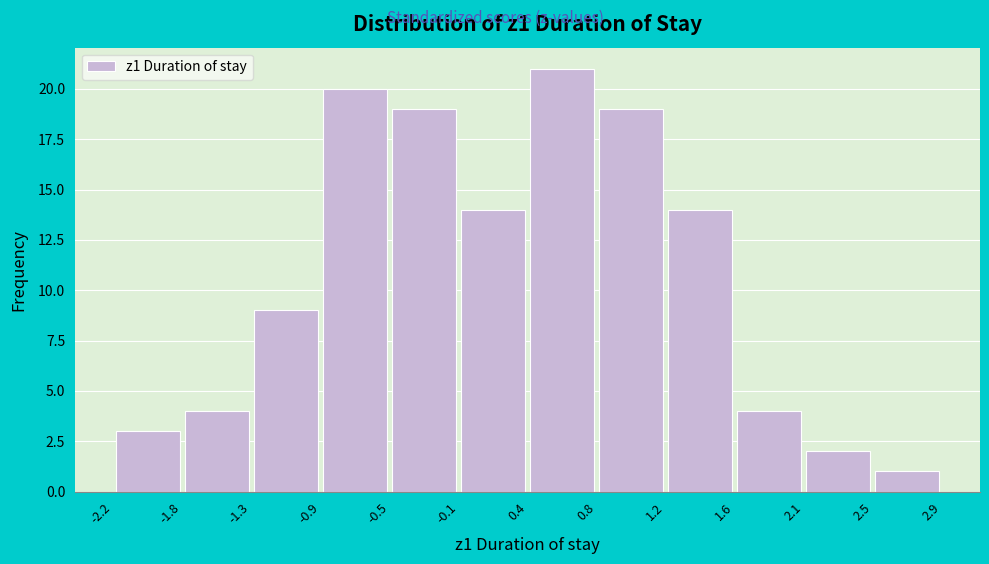

Reading left to right, transcribe this chart: for each bar, give the range it covers on the x-axis and its height. The values are not printed on the chart, so give them approximately, as read against the axis.

-2.2 to -1.8: 3
-1.8 to -1.3: 4
-1.3 to -0.9: 9
-0.9 to -0.5: 20
-0.5 to -0.1: 19
-0.1 to 0.4: 14
0.4 to 0.8: 21
0.8 to 1.2: 19
1.2 to 1.6: 14
1.6 to 2.1: 4
2.1 to 2.5: 2
2.5 to 2.9: 1